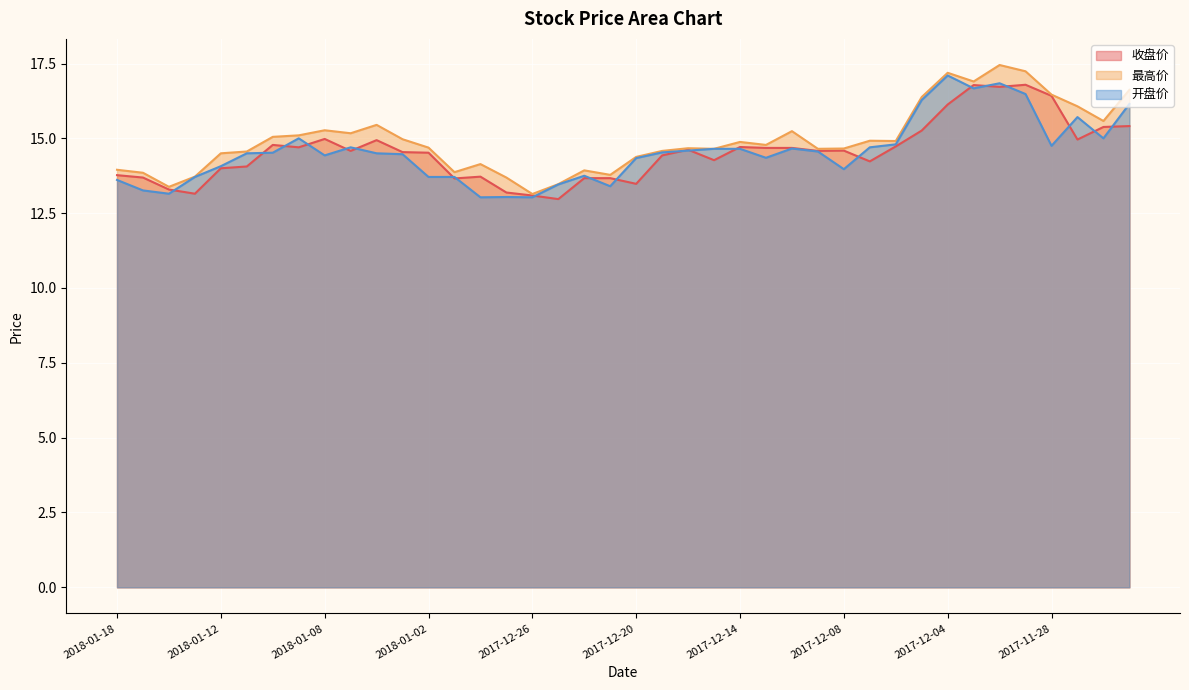

At 2017-12-14, list the series in order from largest to smallest.

最高价, 收盘价, 开盘价